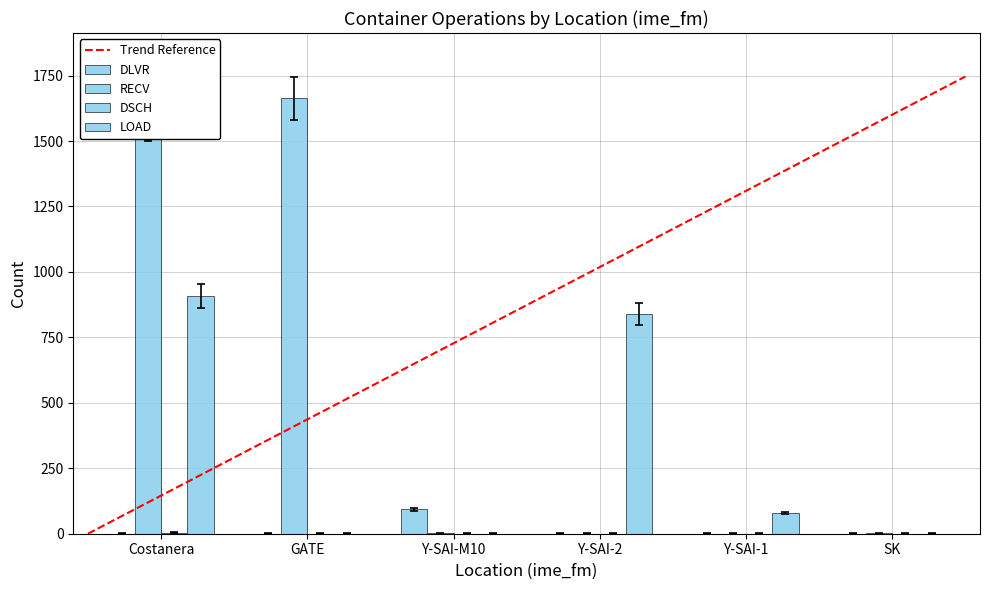

List the labels in order of LOAD value, smallest first.

GATE, Y-SAI-M10, SK, Y-SAI-1, Y-SAI-2, Costanera